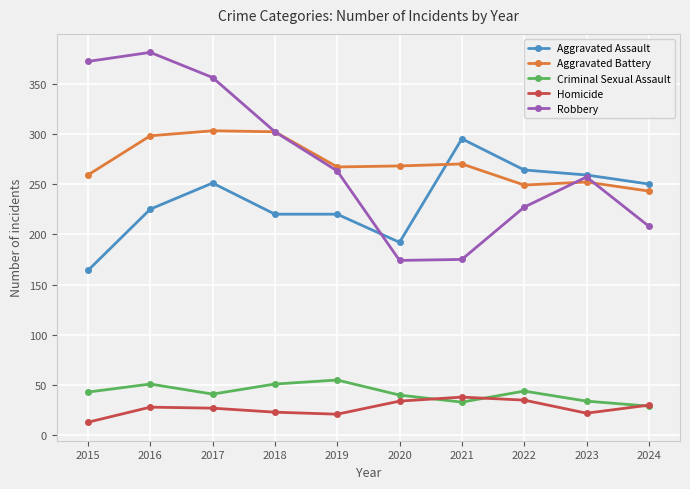

True or false: Aggravated Assault has a value of 358 at 2019.

False